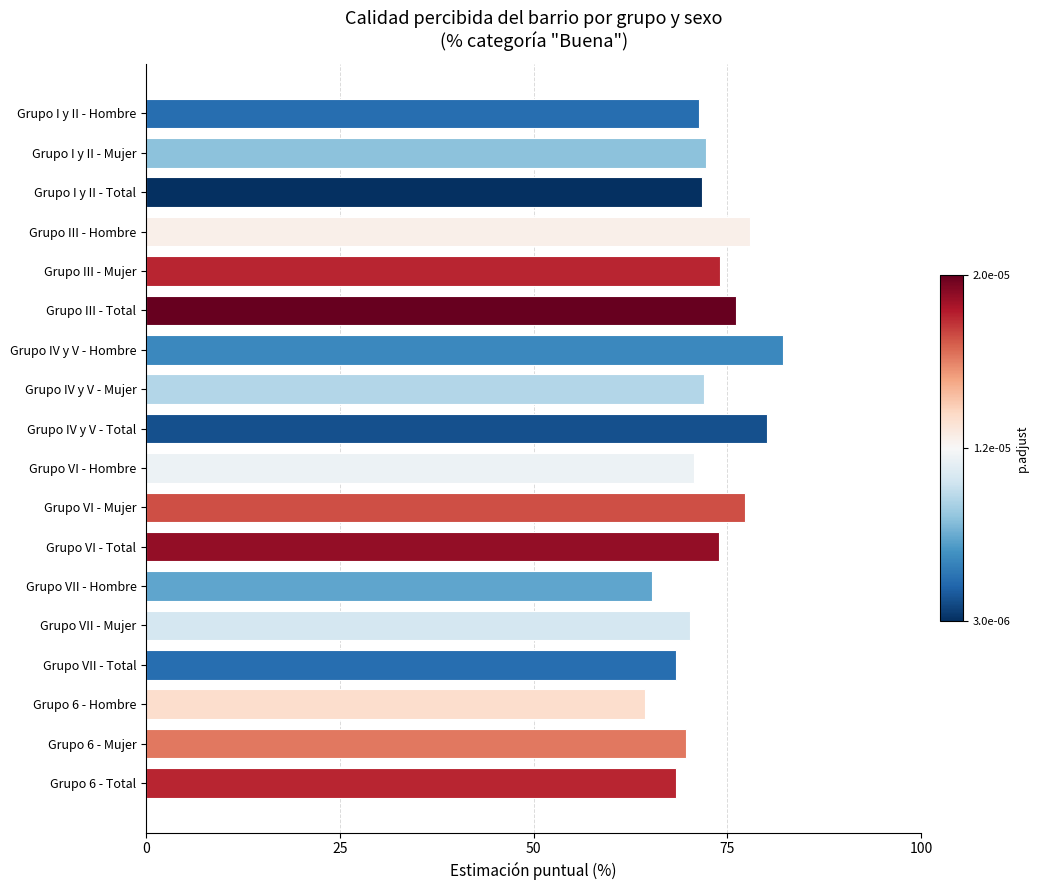

What is the change in value from Grupo IV y V - Total to Grupo IV y V - Mujer?

-8.2